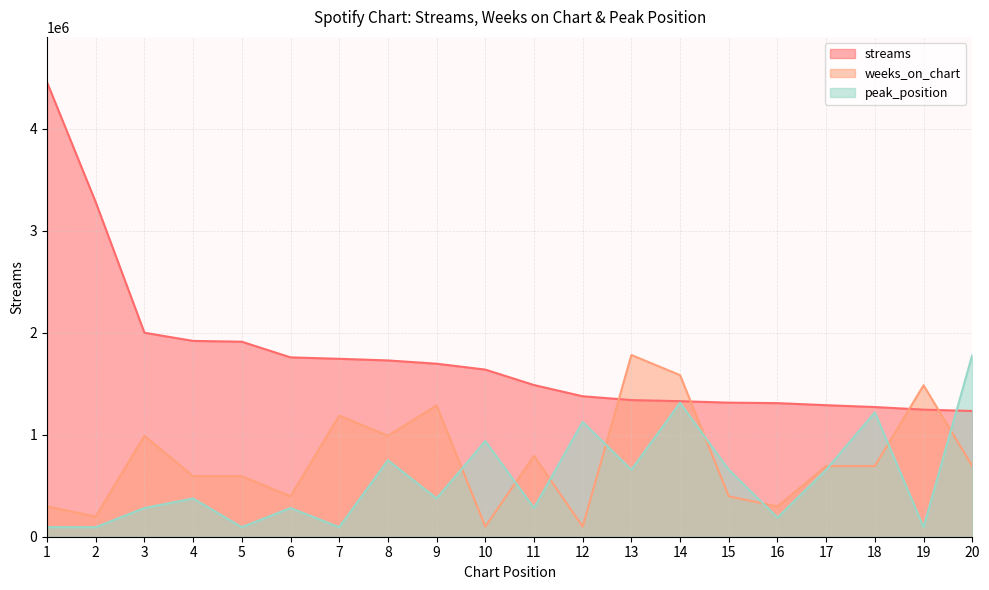

What are all the series names shown in the legend?

streams, weeks_on_chart, peak_position